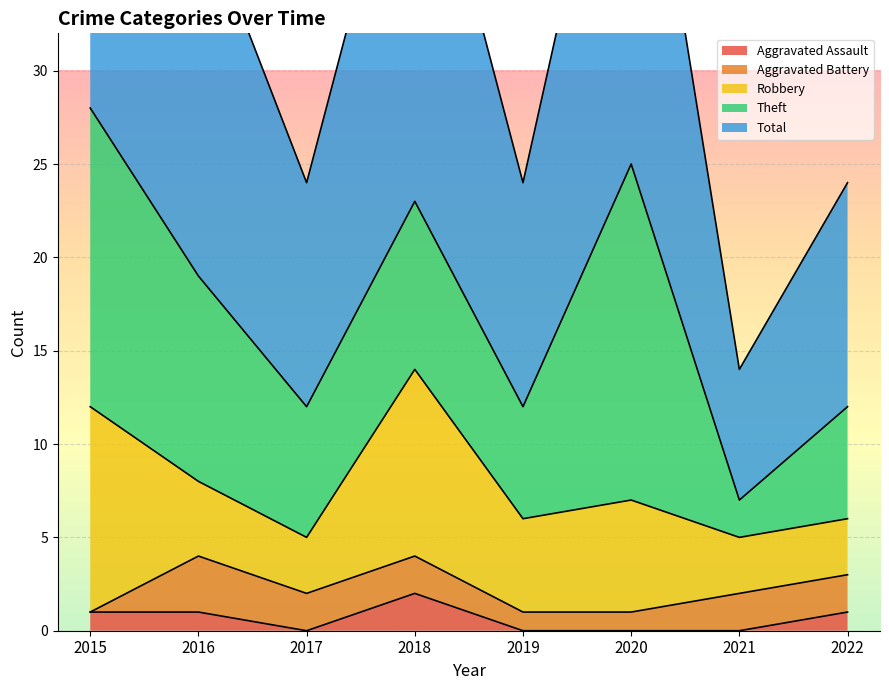

How many series are shown in this chart?

5